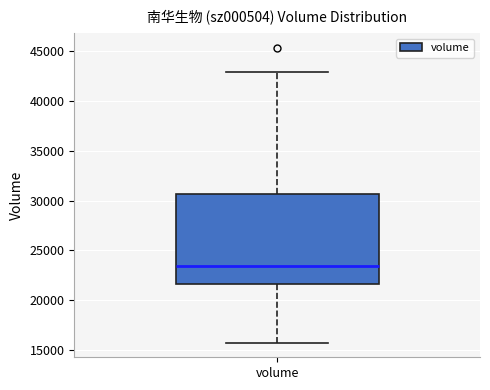

Where does the upper whisker of the box for volume end on the y-axis? The values are not printed on the chart, so give them approximately, as read against the axis.

43000